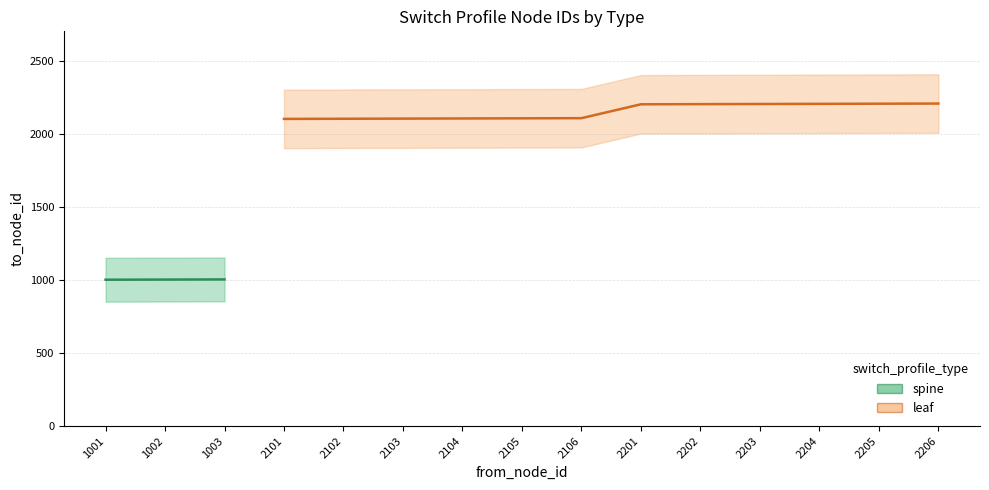

Approximately how many times larger is the value at 1001 compared to 1002?

1.0